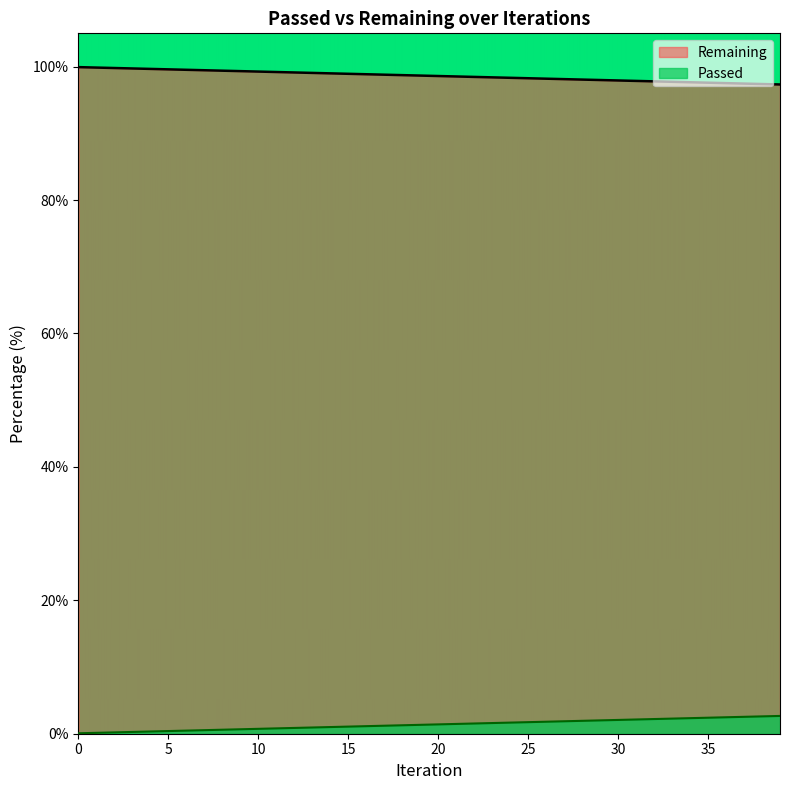

What is the greatest value displayed?

99.9